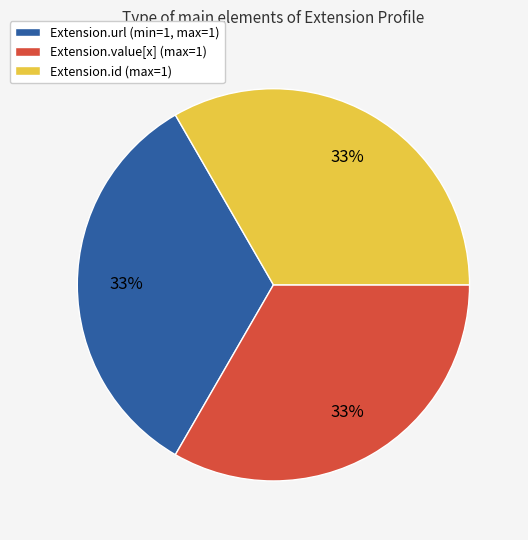

Do Extension.value[x] (max=1) and Extension.id (max=1) together represent more than half of the pie?

Yes